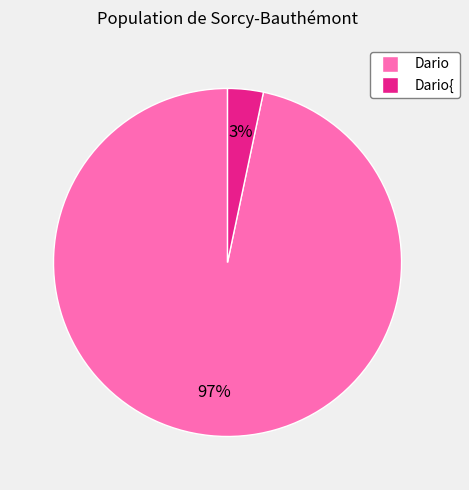

To the nearest percent, what is the average slice percentage?

50%